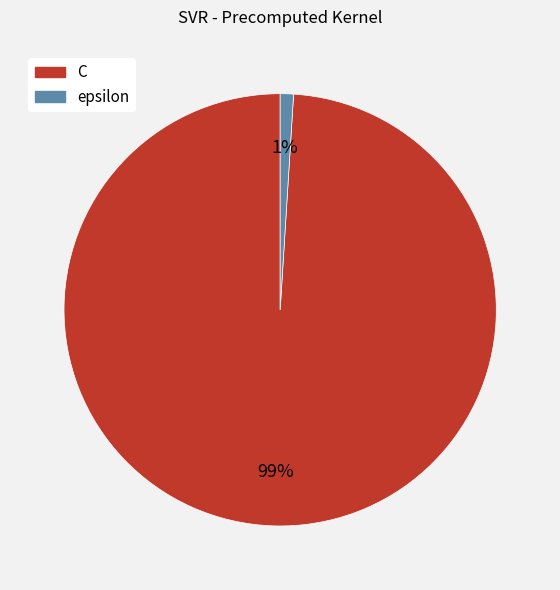

Which category accounts for the majority?

C